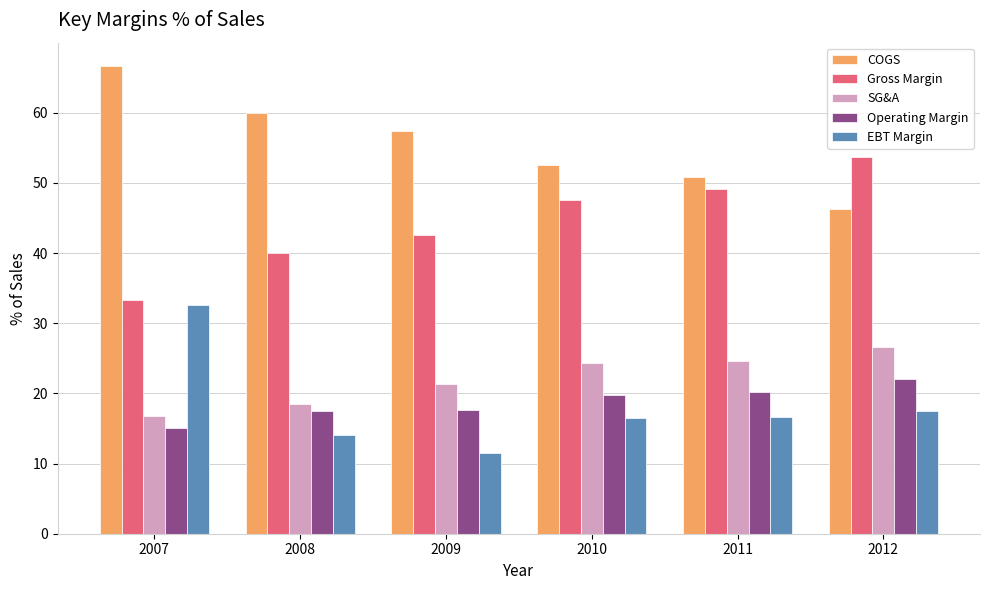

Is it true that COGS equals 10.7 at 2011?

False